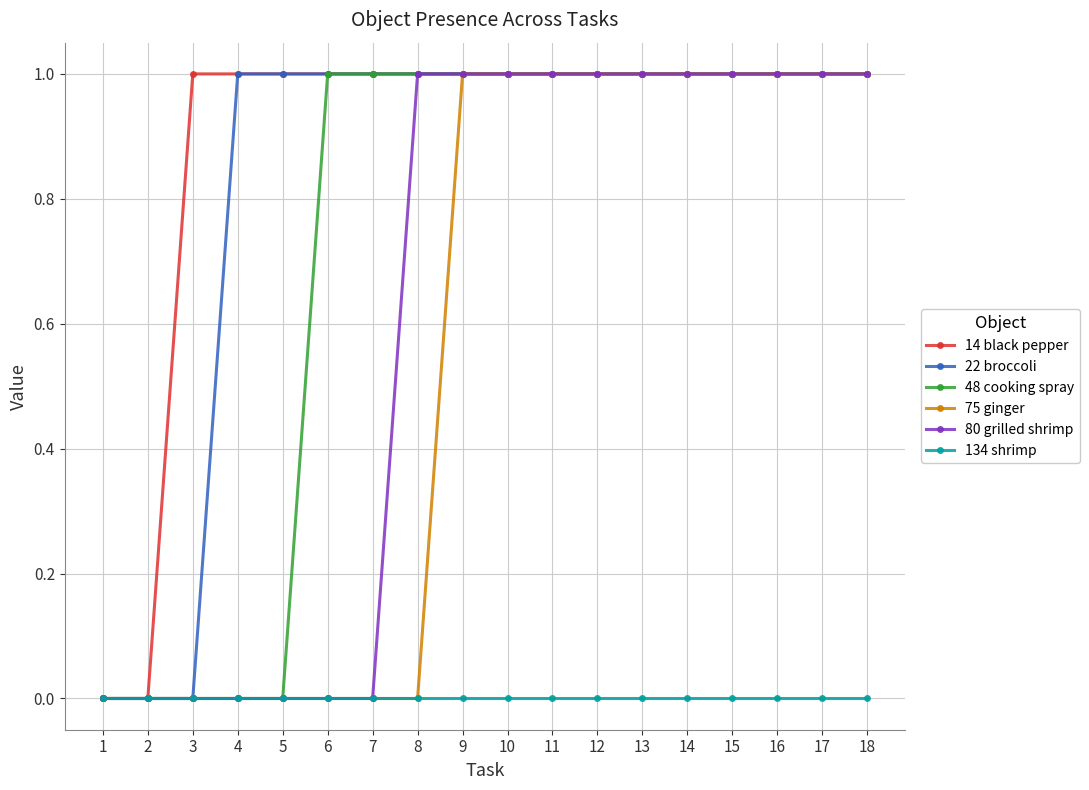

Which series has the largest total across all categories?

14 black pepper